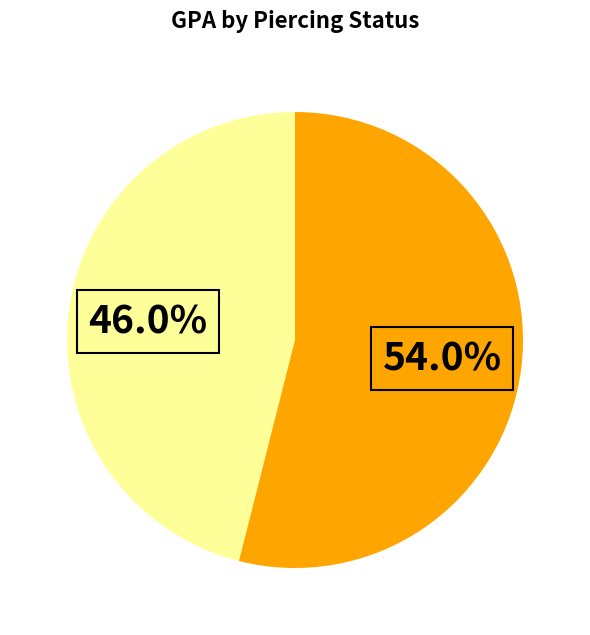

Is there any slice that represents more than half of the pie?

Yes